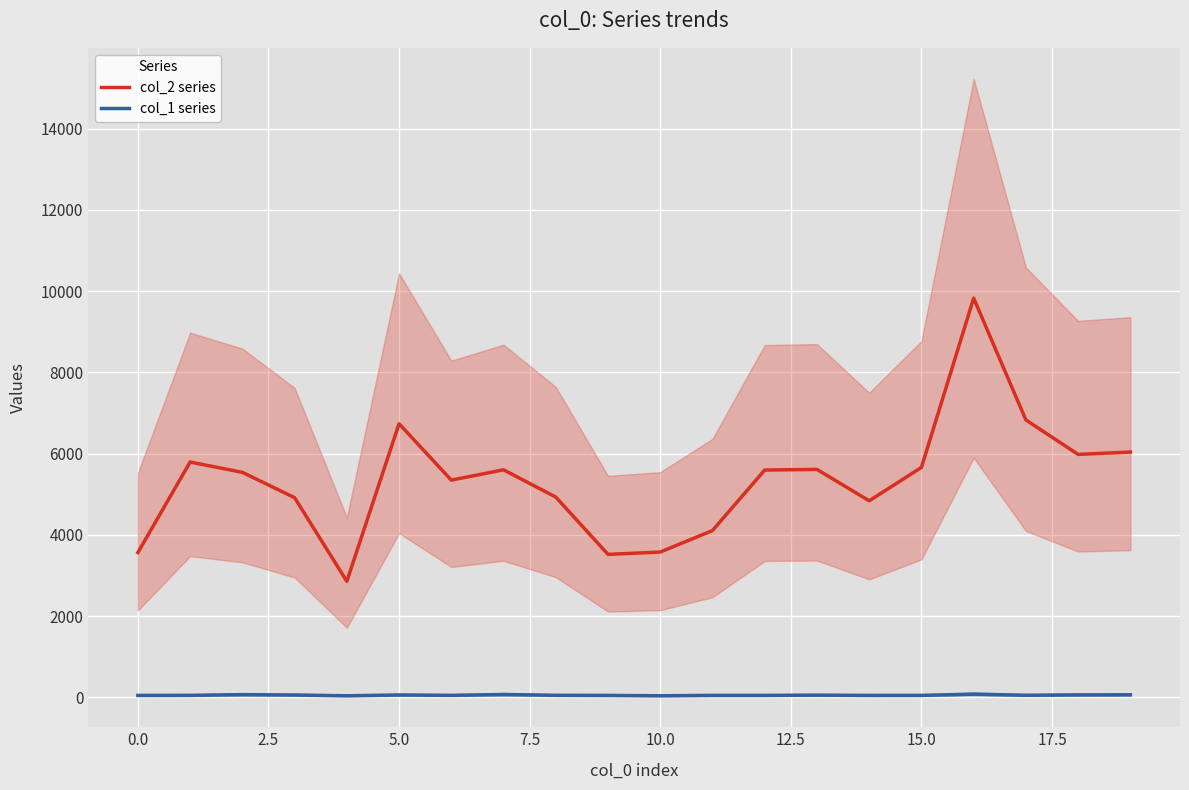

What is the sum of the col_2 series values at 15.0 and 10.0?

9235